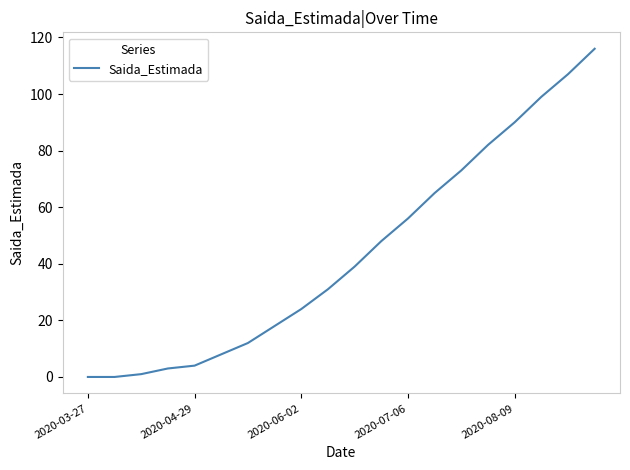

What is the maximum value shown in the chart?

116